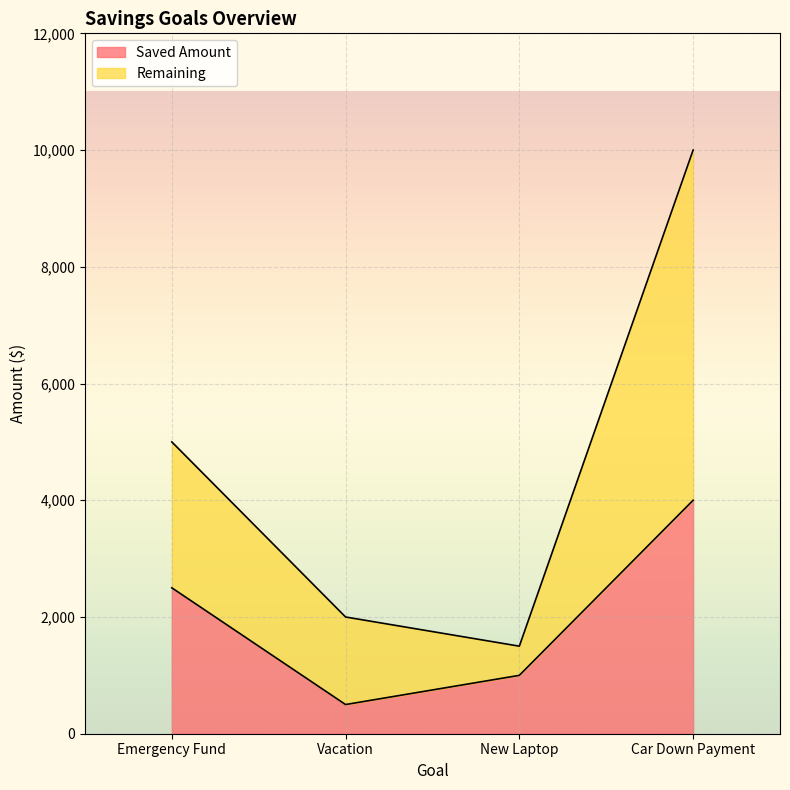

At how many categories does at least one series exceed 1081?

4